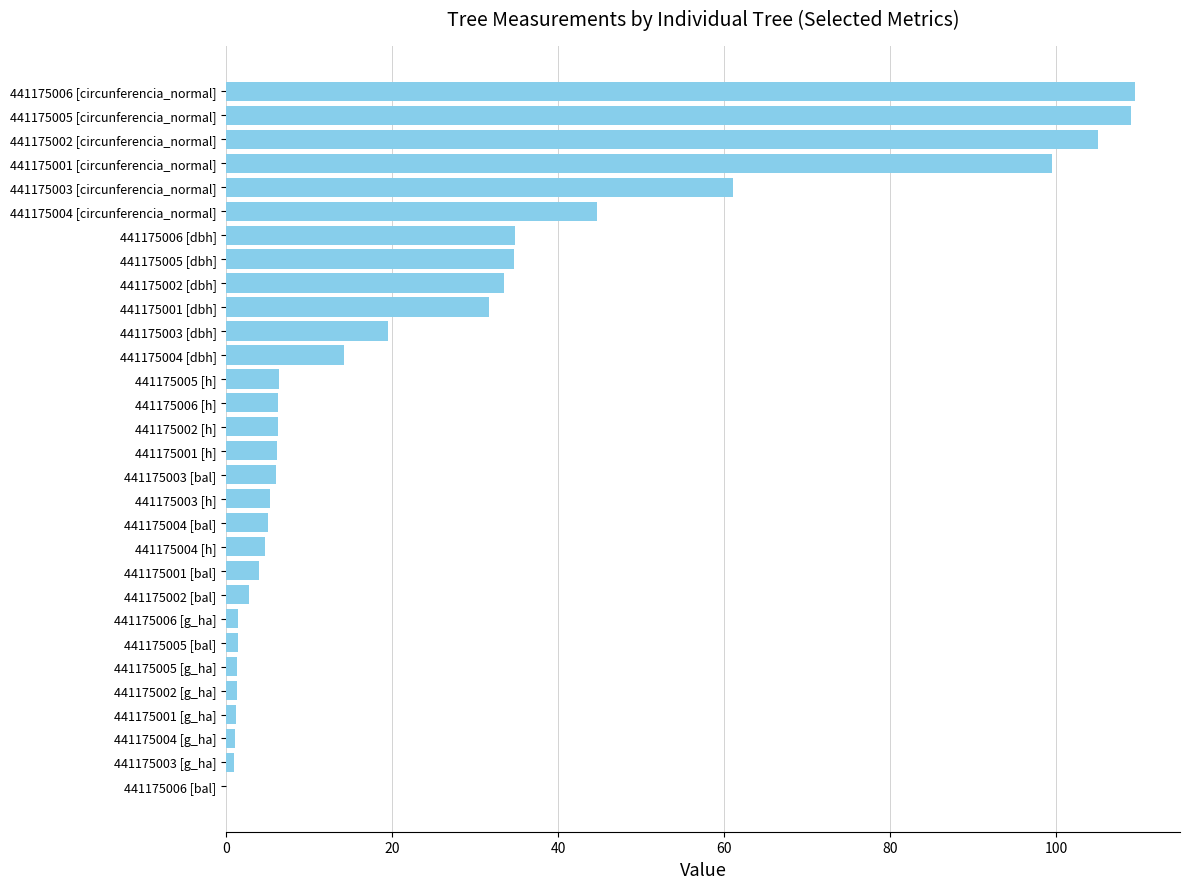

True or false: the data shows 141.2 at 441175002 [circunferencia_normal].

False